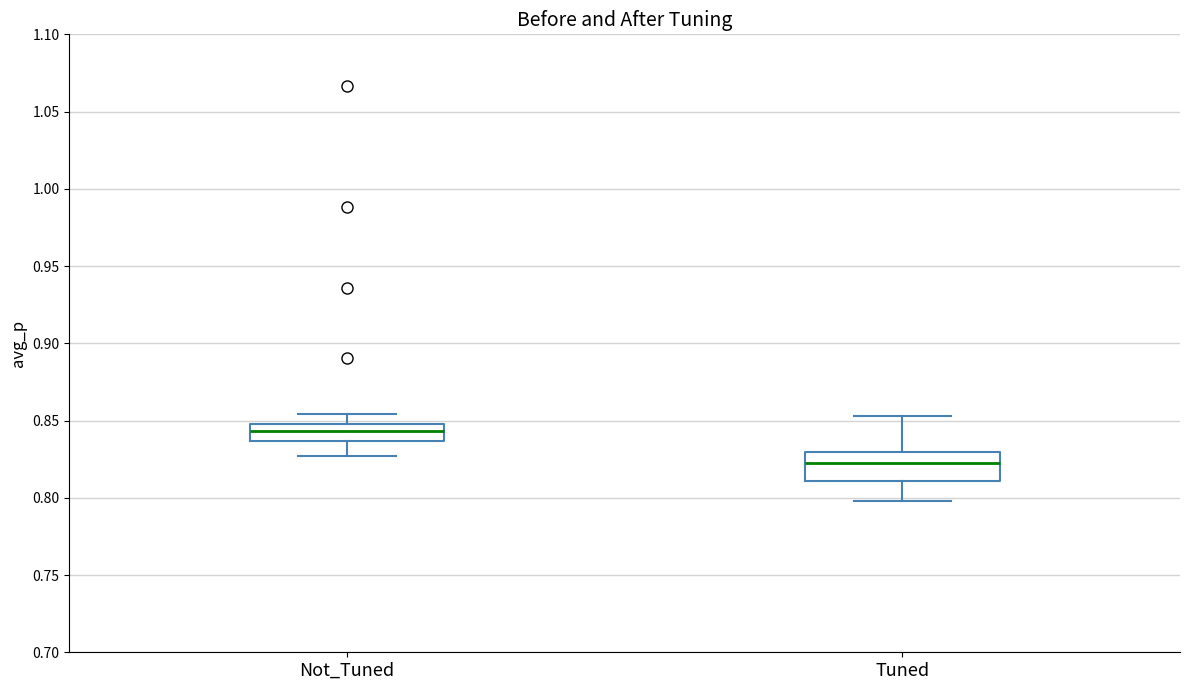

Which box is the tallest, from its lower edge to its upper edge?

Tuned